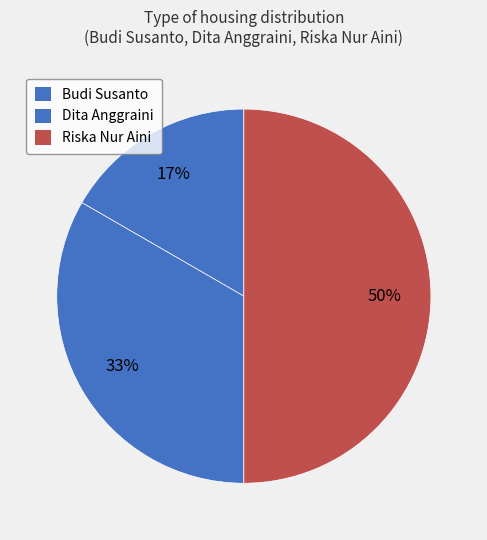

How many segments does this pie chart have?

3